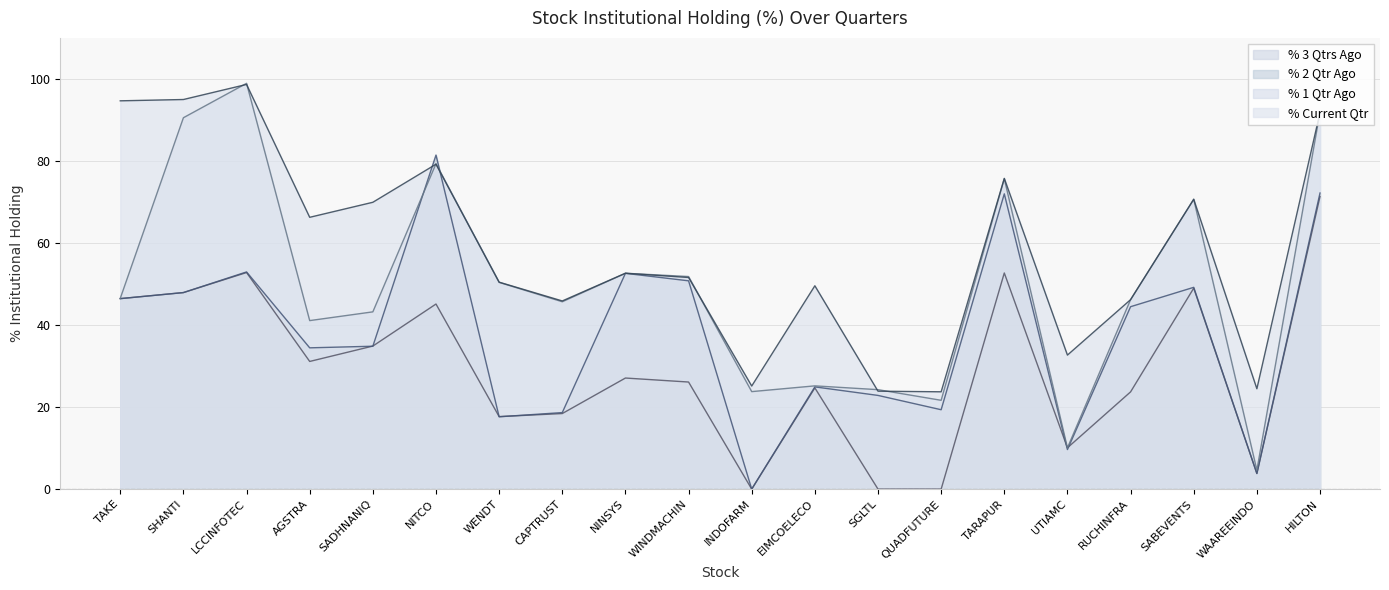

Reading right to left, list all the values displayed in this chart.

% 3 Qtrs Ago: HILTON=71.3	WAAREEINDO=3.8	SABEVENTS=49.0	RUCHINFRA=23.7	UTIAMC=10.1	TARAPUR=52.7	QUADFUTURE=0.0	SGLTL=0.0	EIMCOELECO=24.7	INDOFARM=0.0	WINDMACHIN=26.1	NINSYS=27.1	CAPTRUST=18.4	WENDT=17.7	NITCO=45.1	SADHNANIQ=34.9	AGSTRA=31.1	LCCINFOTEC=52.8	SHANTI=47.9	TAKE=46.4
% 2 Qtr Ago: HILTON=72.2	WAAREEINDO=3.8	SABEVENTS=49.2	RUCHINFRA=44.5	UTIAMC=9.6	TARAPUR=72.0	QUADFUTURE=19.4	SGLTL=22.8	EIMCOELECO=24.9	INDOFARM=0.0	WINDMACHIN=50.8	NINSYS=52.6	CAPTRUST=18.7	WENDT=17.6	NITCO=81.4	SADHNANIQ=34.8	AGSTRA=34.4	LCCINFOTEC=52.9	SHANTI=47.9	TAKE=46.4
% 1 Qtr Ago: HILTON=91.9	WAAREEINDO=4.6	SABEVENTS=70.7	RUCHINFRA=46.2	UTIAMC=10.1	TARAPUR=75.7	QUADFUTURE=21.7	SGLTL=24.2	EIMCOELECO=25.2	INDOFARM=23.8	WINDMACHIN=51.8	NINSYS=52.6	CAPTRUST=45.7	WENDT=50.4	NITCO=79.3	SADHNANIQ=43.2	AGSTRA=41.1	LCCINFOTEC=98.9	SHANTI=90.5	TAKE=46.5
% Current Qtr: HILTON=91.8	WAAREEINDO=24.5	SABEVENTS=70.7	RUCHINFRA=46.2	UTIAMC=32.7	TARAPUR=75.8	QUADFUTURE=23.7	SGLTL=23.9	EIMCOELECO=49.6	INDOFARM=25.1	WINDMACHIN=51.6	NINSYS=52.6	CAPTRUST=45.9	WENDT=50.4	NITCO=79.2	SADHNANIQ=69.9	AGSTRA=66.3	LCCINFOTEC=98.7	SHANTI=95.0	TAKE=94.7